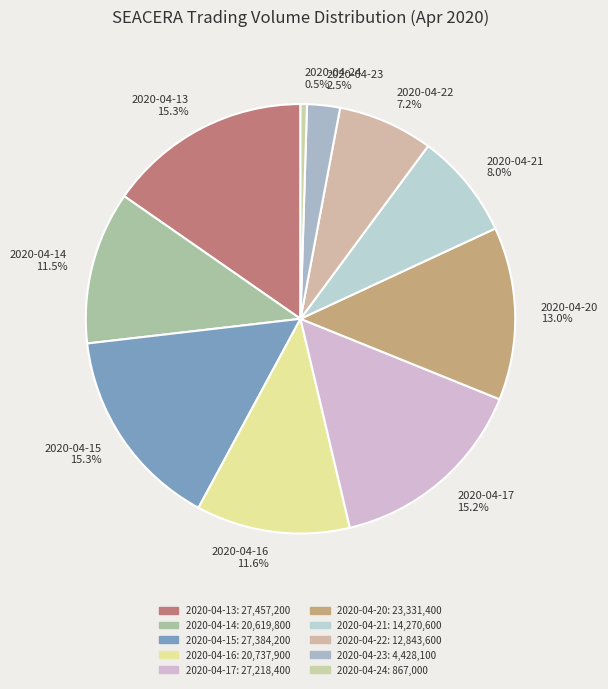

Which category has the smallest portion of the pie?

2020-04-24